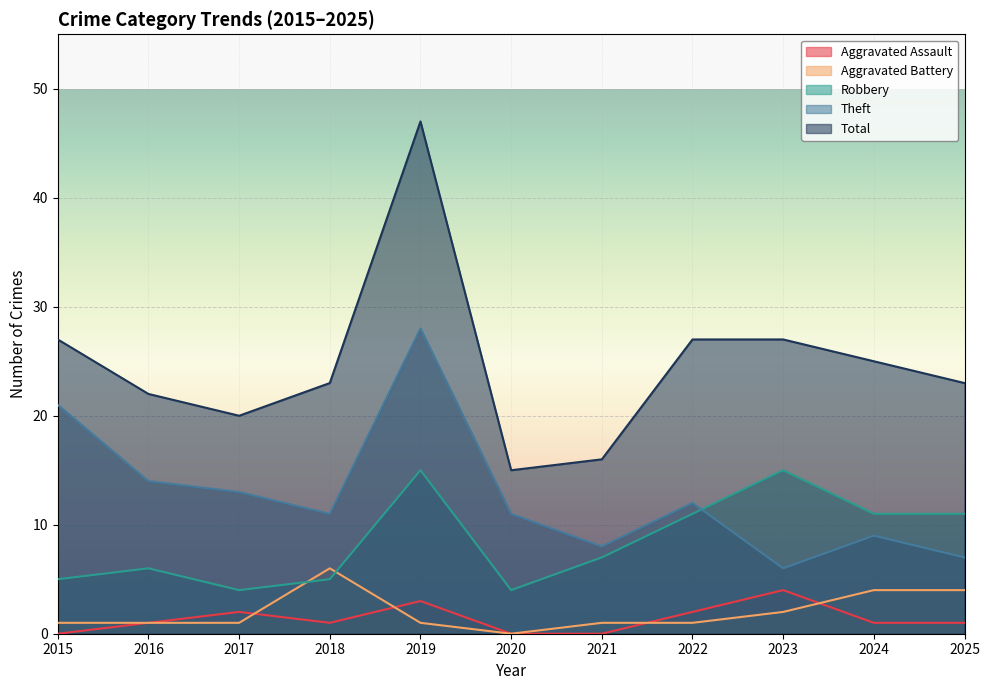

At which label is Theft closest to 17?

2016